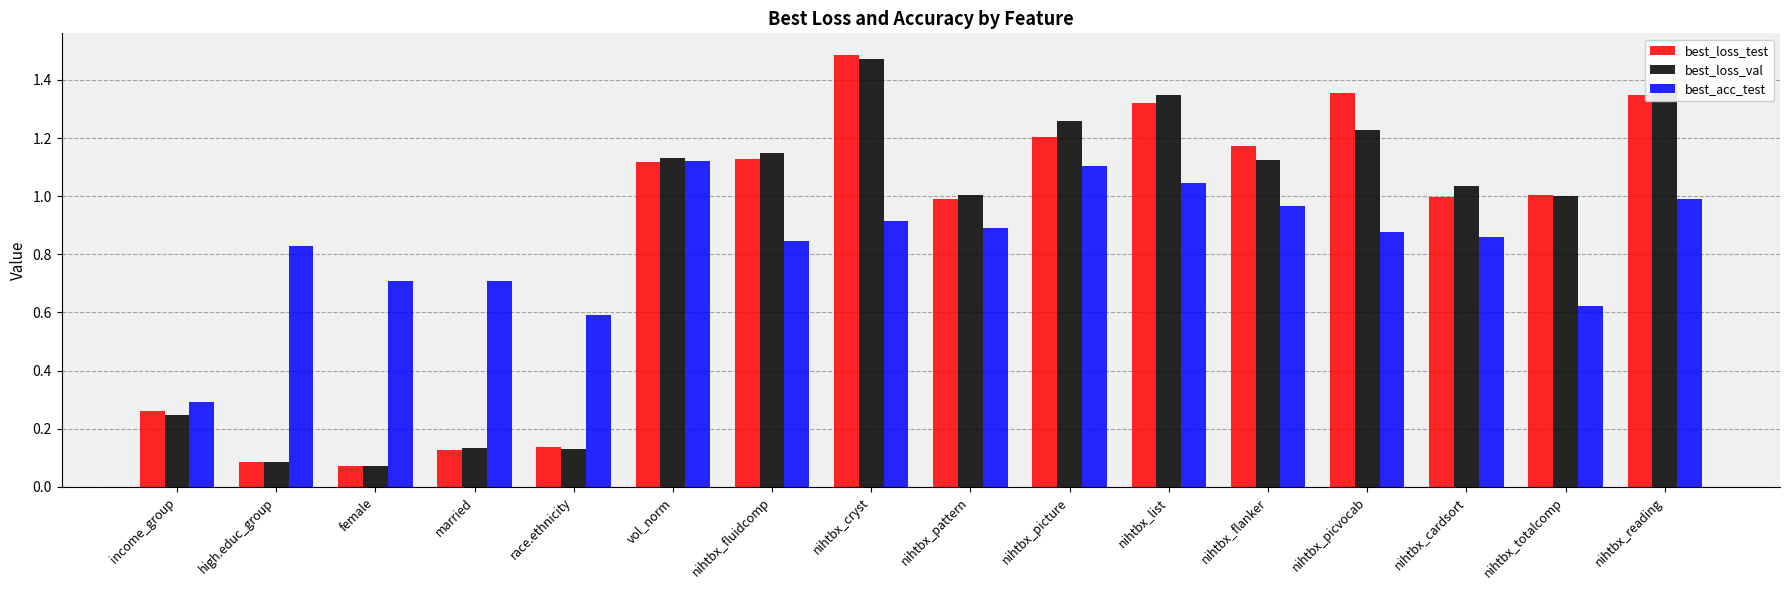

Between race.ethnicity and nihtbx_totalcomp, which series saw the biggest shift?

best_loss_val